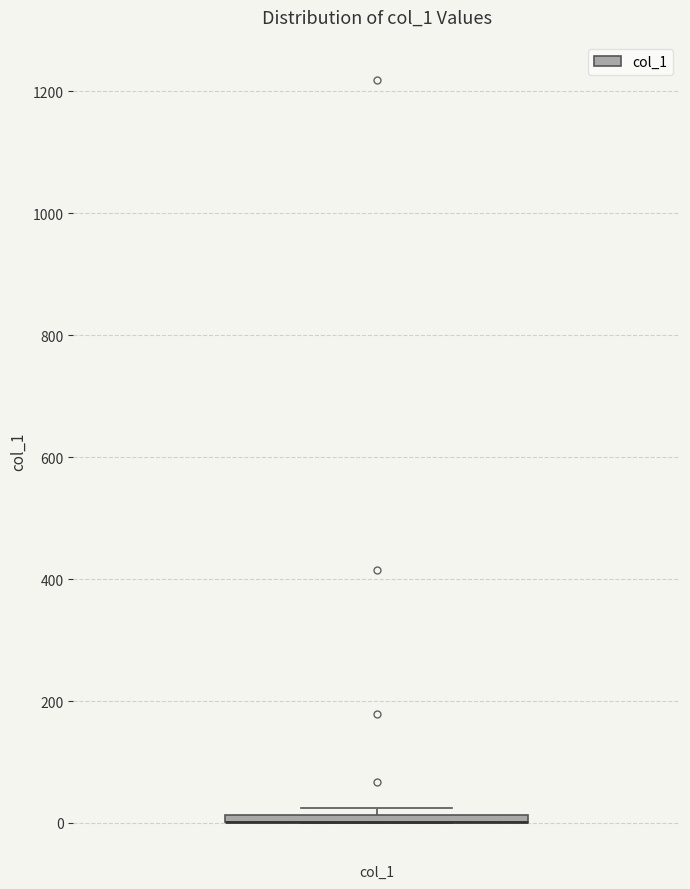

Where is the upper edge of the box for col_1 on the y-axis? The values are not printed on the chart, so give them approximately, as read against the axis.

20